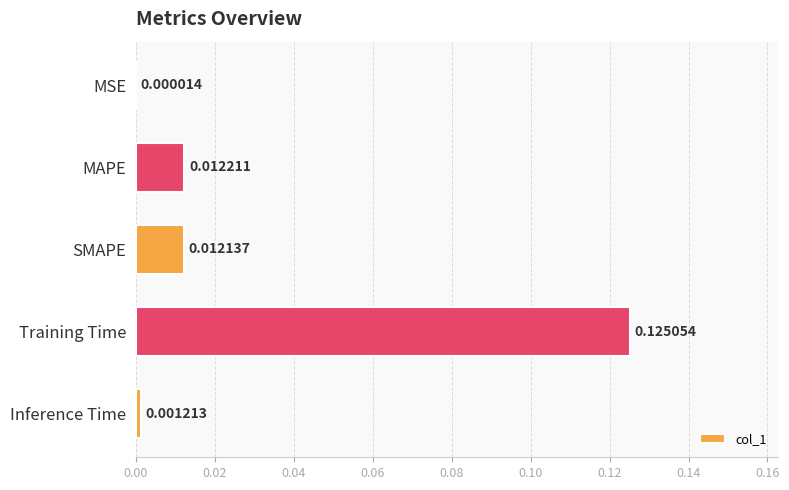

At which label is the value closest to 0?

MSE